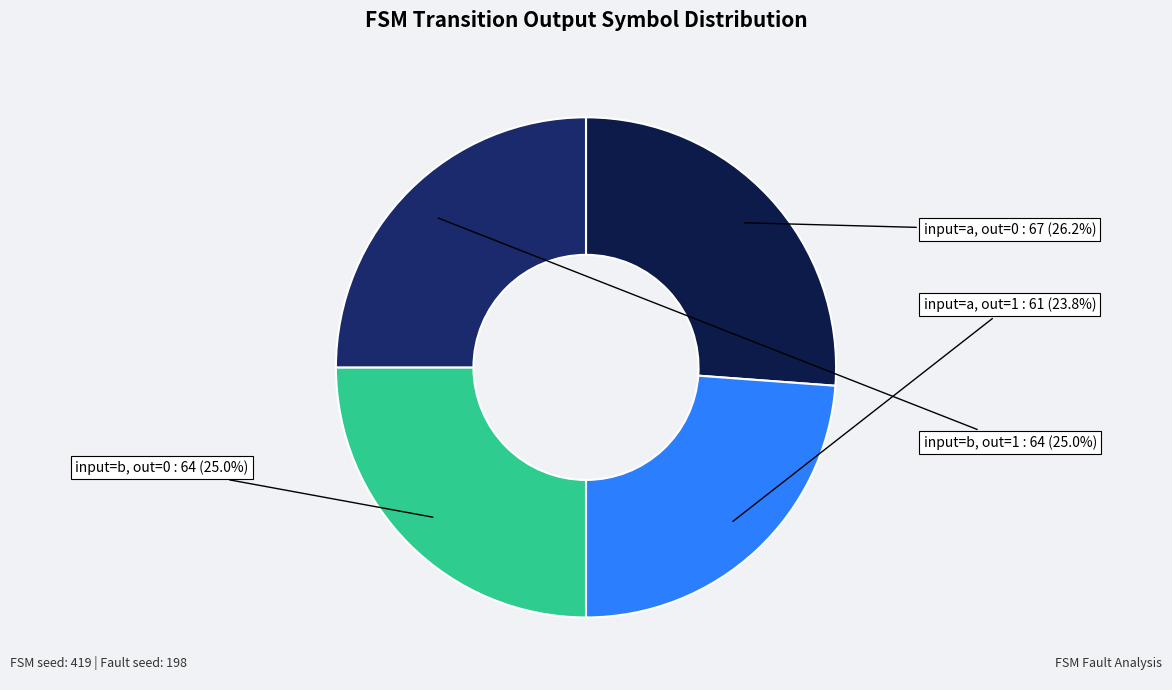

What is the largest slice in the pie chart?

input=a, out=0